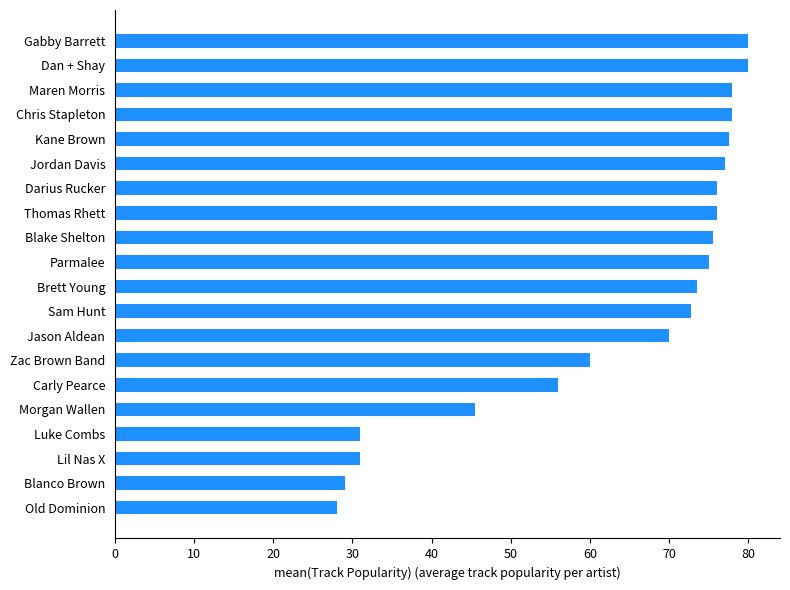

How many bars are there in total?

20